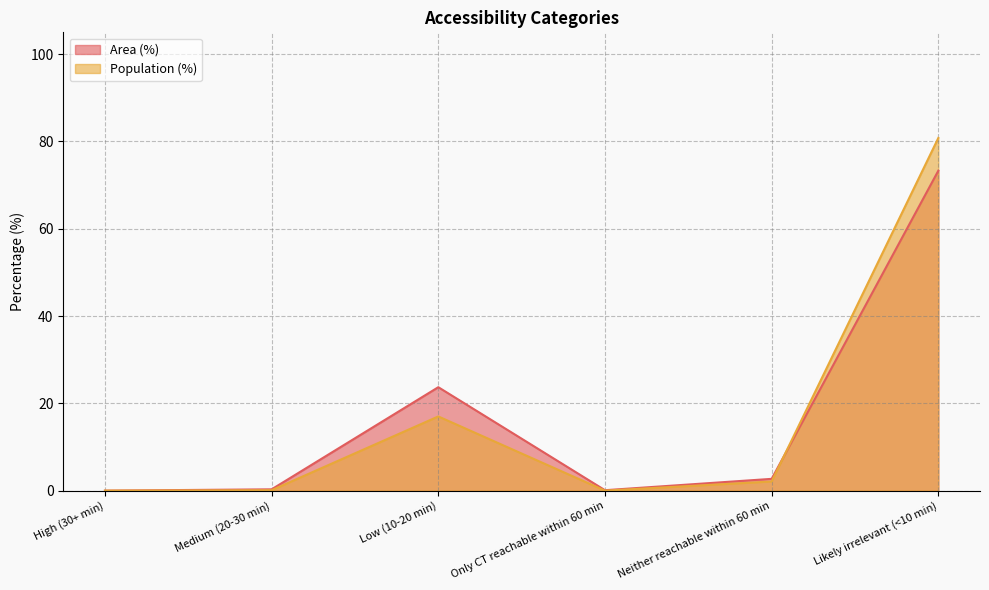

What position from the right is Only CT reachable within 60 min?

3